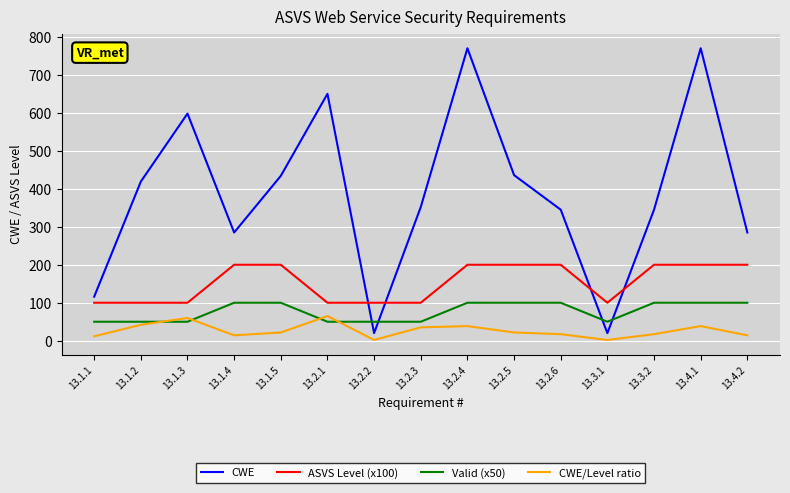

What position from the left is 13.1.1?

1